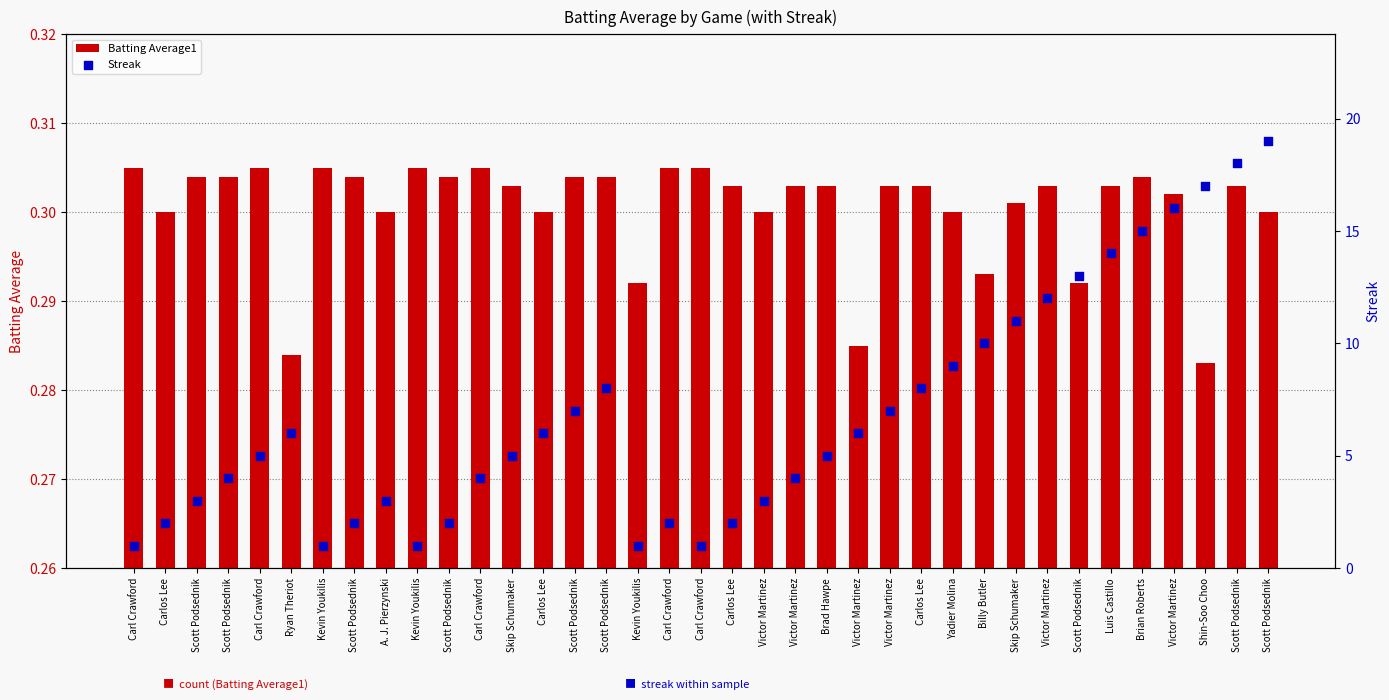

At which category is the sum across all series the highest?

Scott Podsednik